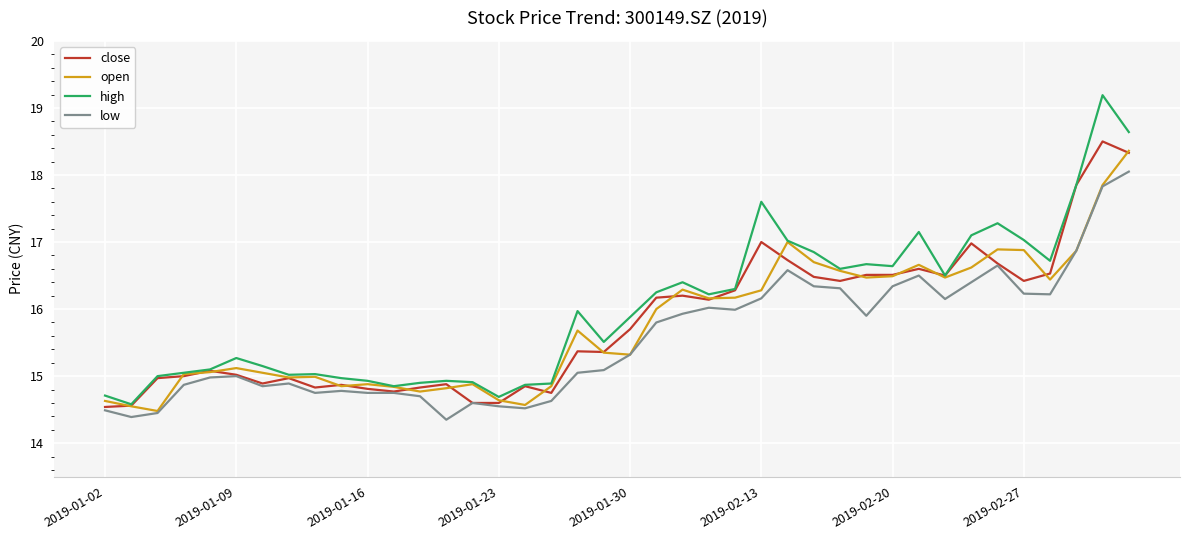

What is the lowest value of the open series?

14.5